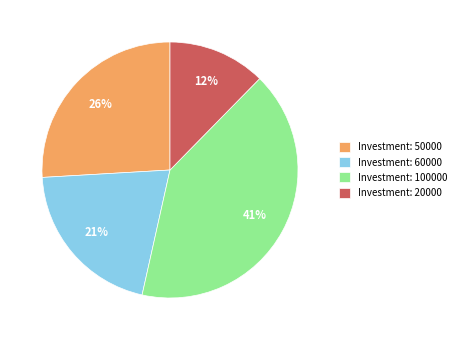

Is it true that Investment: 60000 is 6% of the pie?

False